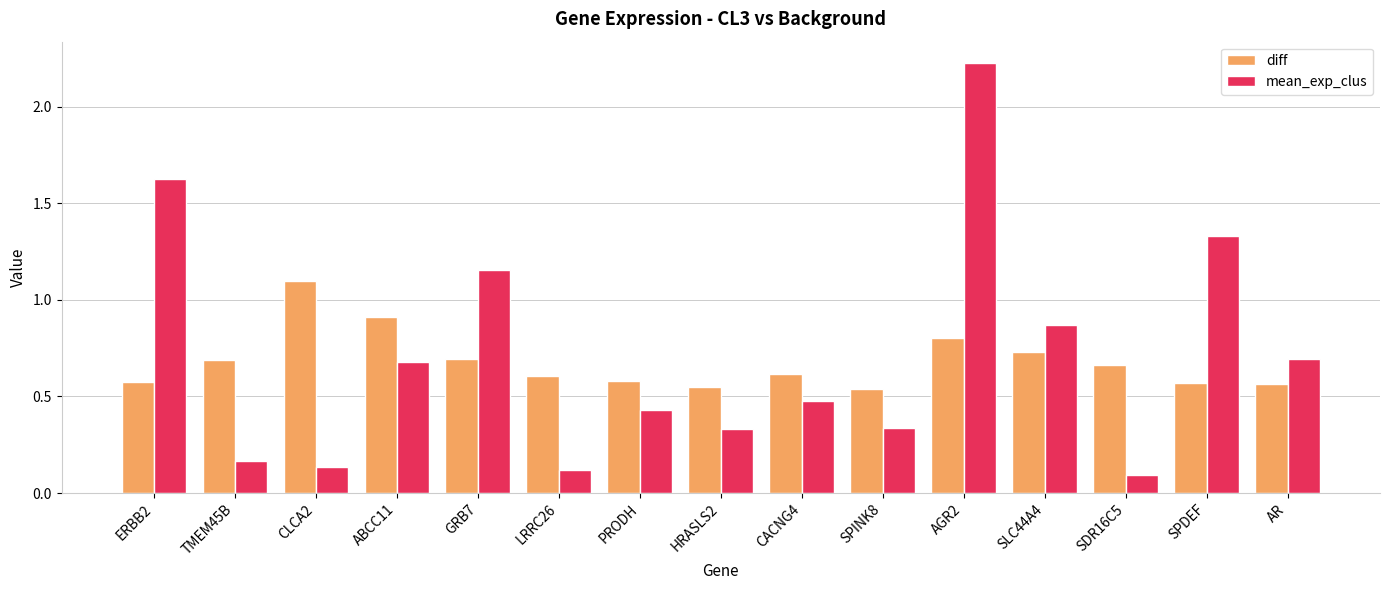

What is the sum of the mean_exp_clus values at AR and ABCC11?

1.4